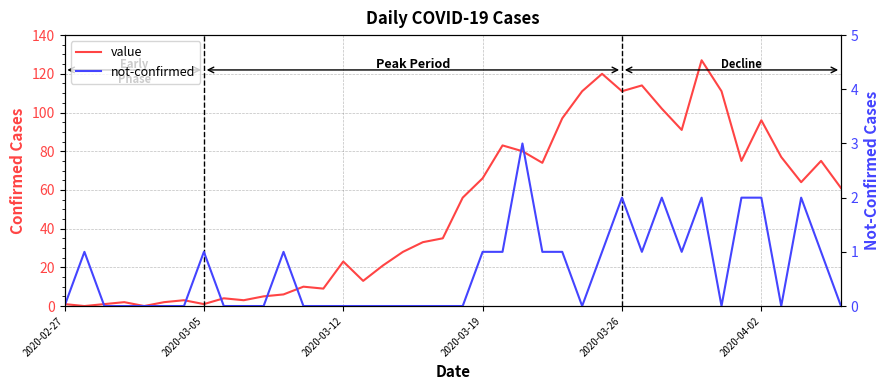

What is the sum of the value values at 21 and 19?

101